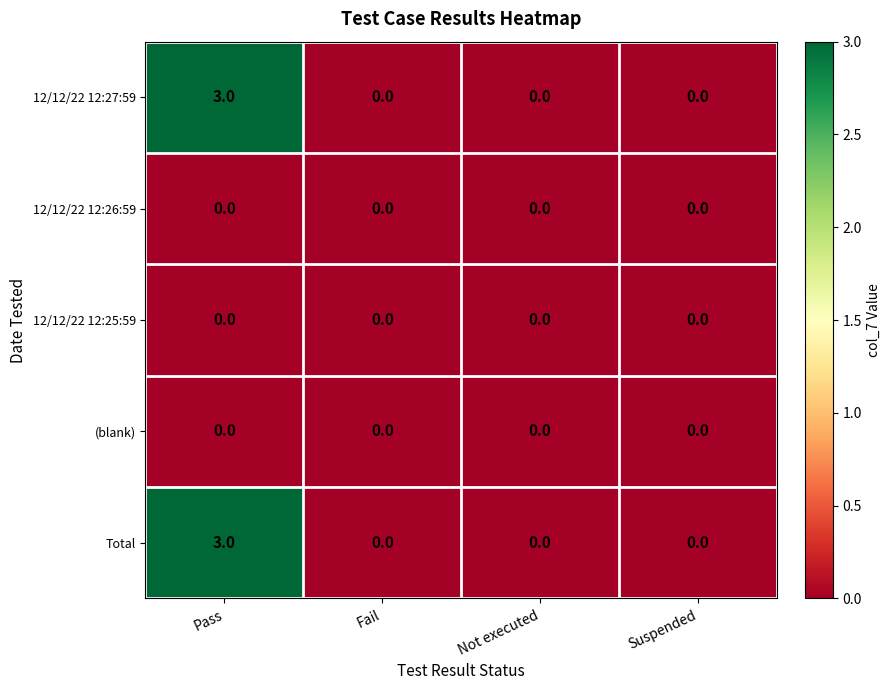

Reading left to right, transcribe all the data shown in this chart.

12/12/22 12:27:59: Pass=3	Fail=0	Not executed=0	Suspended=0
12/12/22 12:26:59: Pass=0	Fail=0	Not executed=0	Suspended=0
12/12/22 12:25:59: Pass=0	Fail=0	Not executed=0	Suspended=0
(blank): Pass=0	Fail=0	Not executed=0	Suspended=0
Total: Pass=3	Fail=0	Not executed=0	Suspended=0